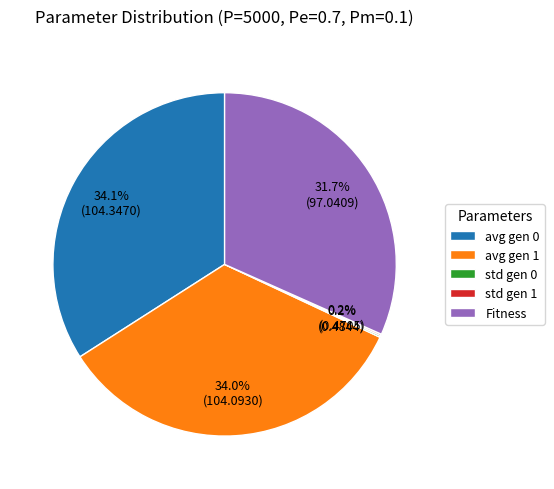

Approximately how many times larger is the value at avg gen 0 compared to avg gen 1?

1.0